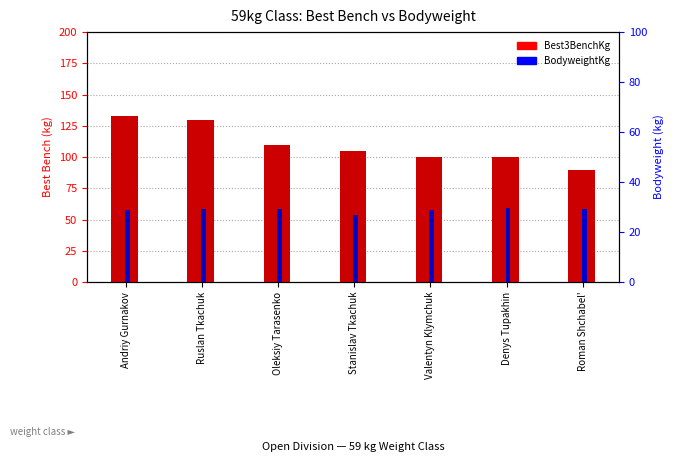

Which series has the largest range (max minus min)?

Best3BenchKg